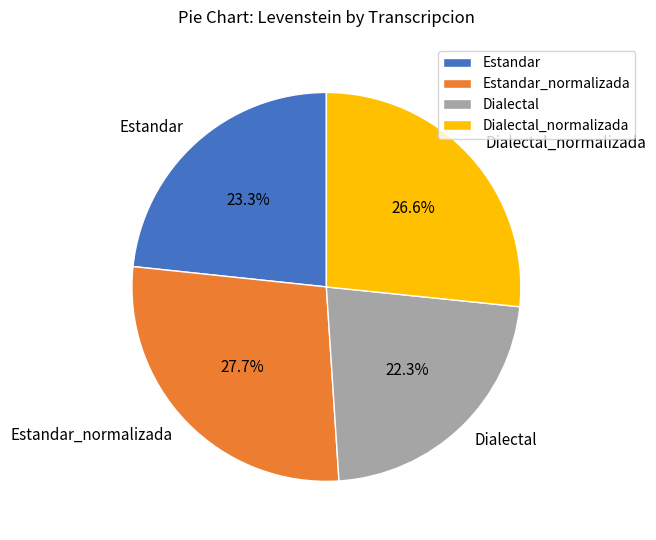

Which has a higher value, Estandar or Dialectal_normalizada?

Dialectal_normalizada